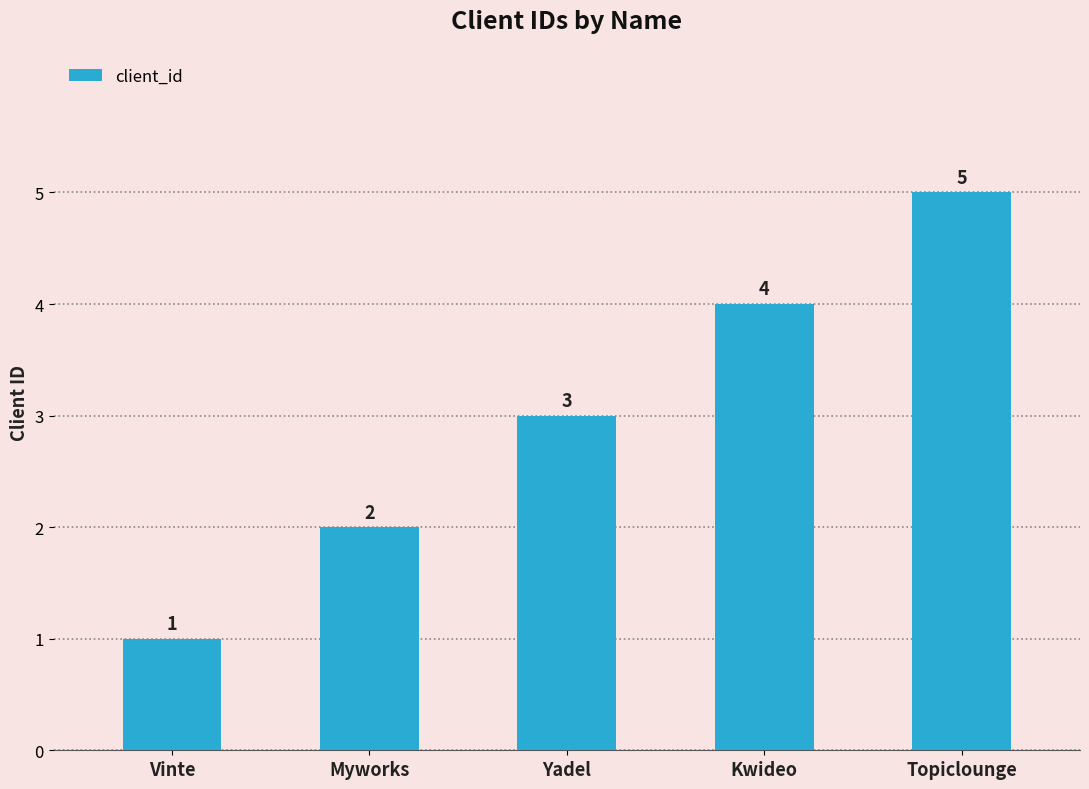

The value at Topiclounge is 5. True or false?

True